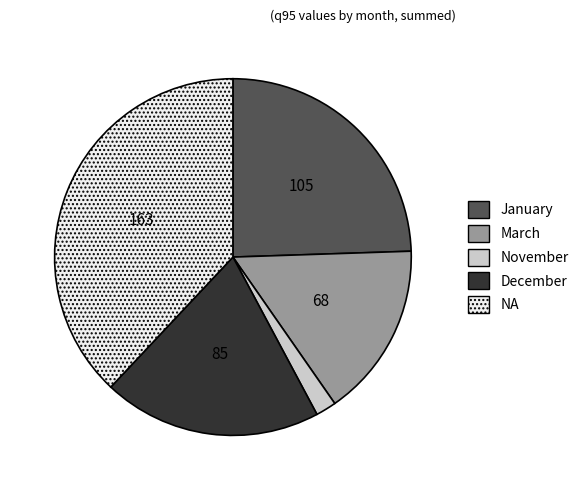

Between March and November, which is larger?

March